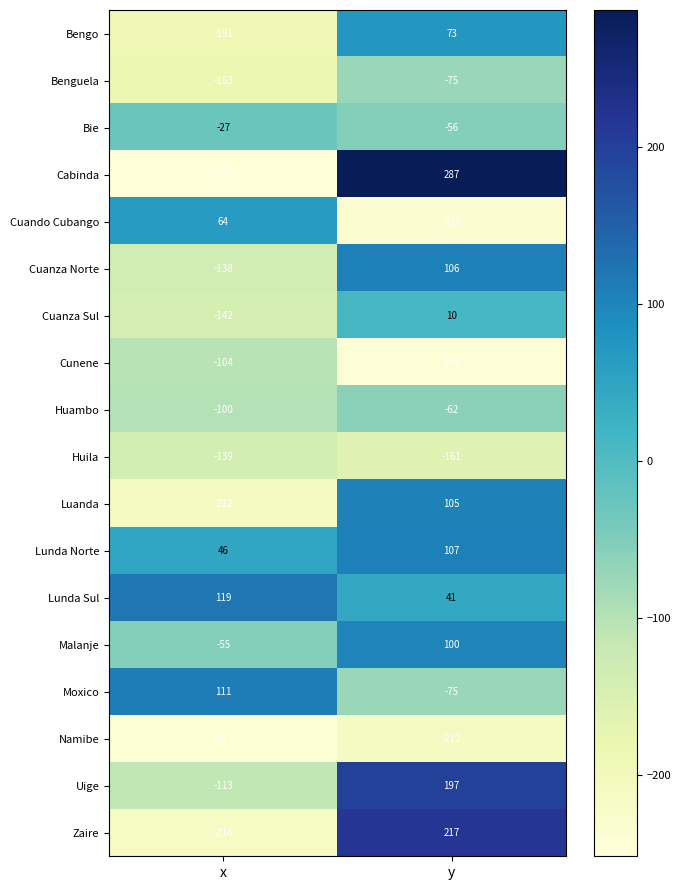

Which series changed the most between x and y?

Cabinda